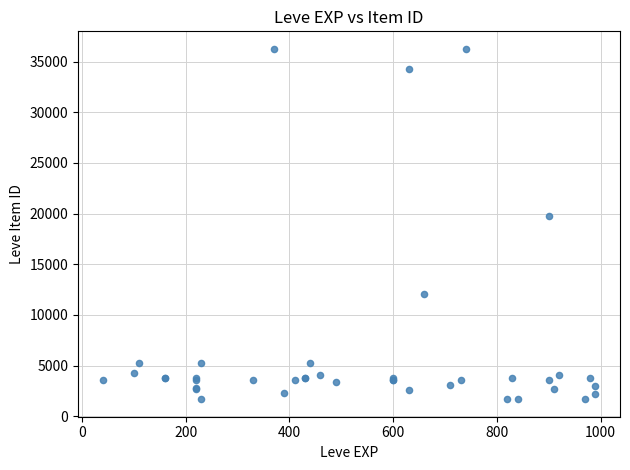

What Y value in the scatter plot is closest to 18967?

19744